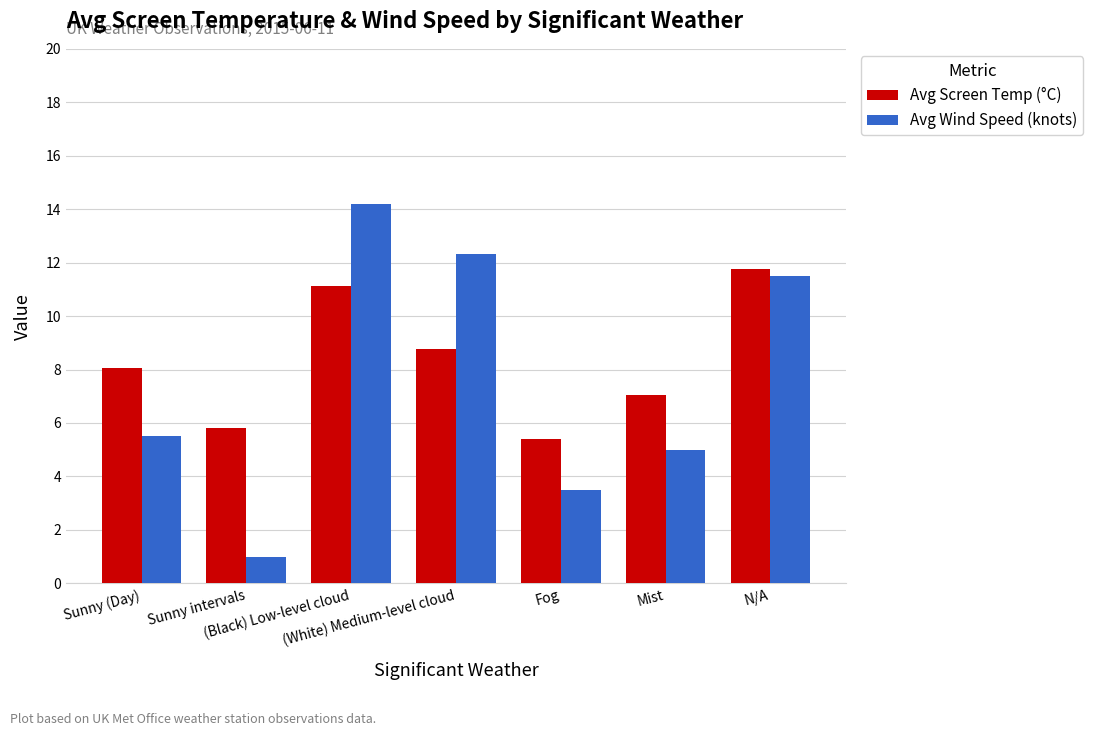

Reading left to right, list all the values displayed in this chart.

Avg Screen Temp (°C): Sunny (Day)=8.1	Sunny intervals=5.8	(Black) Low-level cloud=11.1	(White) Medium-level cloud=8.8	Fog=5.4	Mist=7.0	N/A=11.8
Avg Wind Speed (knots): Sunny (Day)=5.5	Sunny intervals=1.0	(Black) Low-level cloud=14.2	(White) Medium-level cloud=12.3	Fog=3.5	Mist=5.0	N/A=11.5